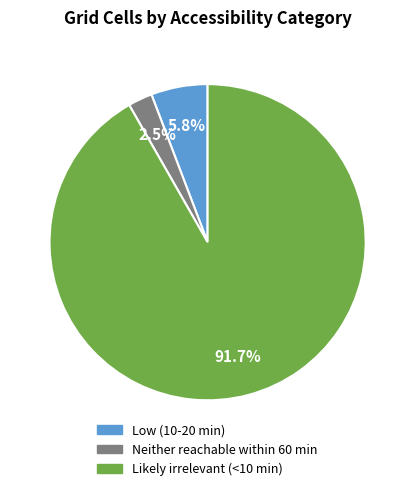

Which slice is the largest?

Likely irrelevant (<10 min)